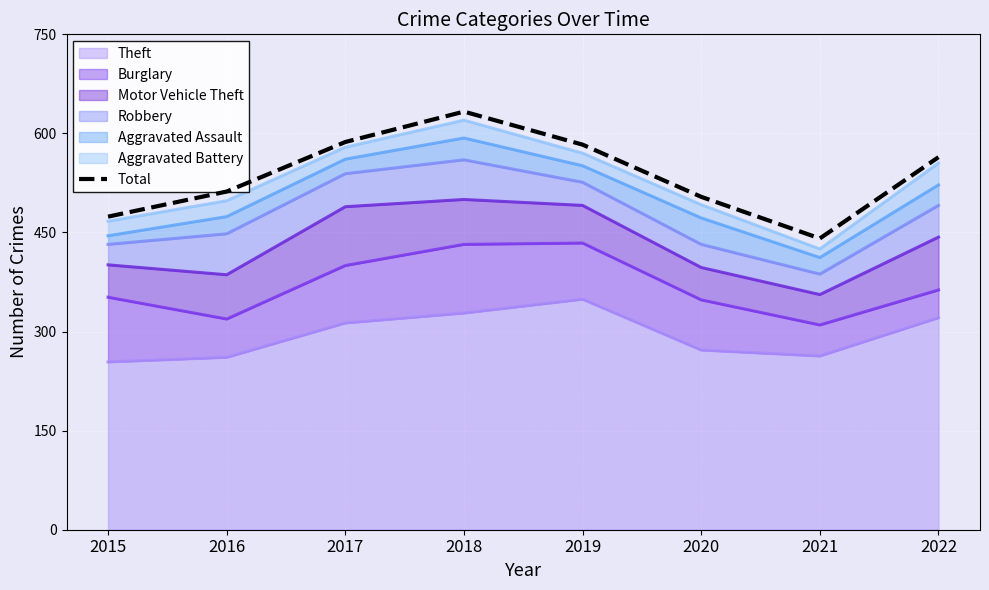

What is the change in value from 2015 to 2020?

+30